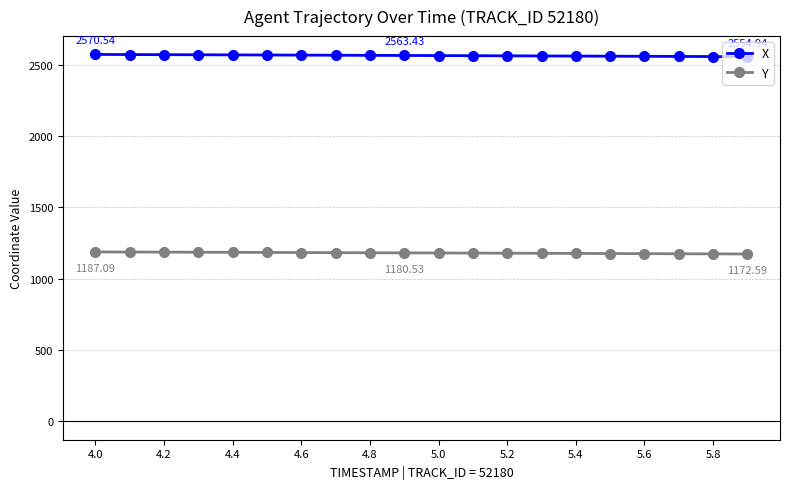

How many data points in Y are above 1180?

10